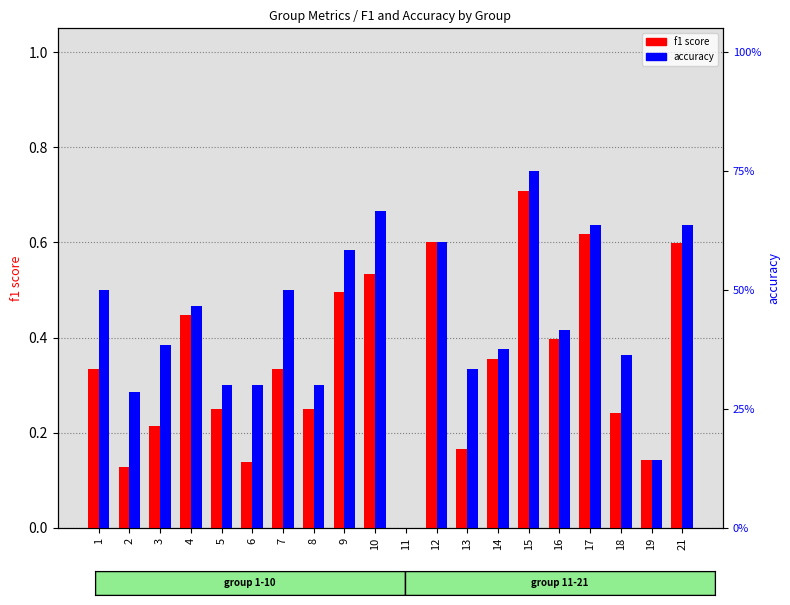

List the series in order of their peak value, highest first.

accuracy, f1 score